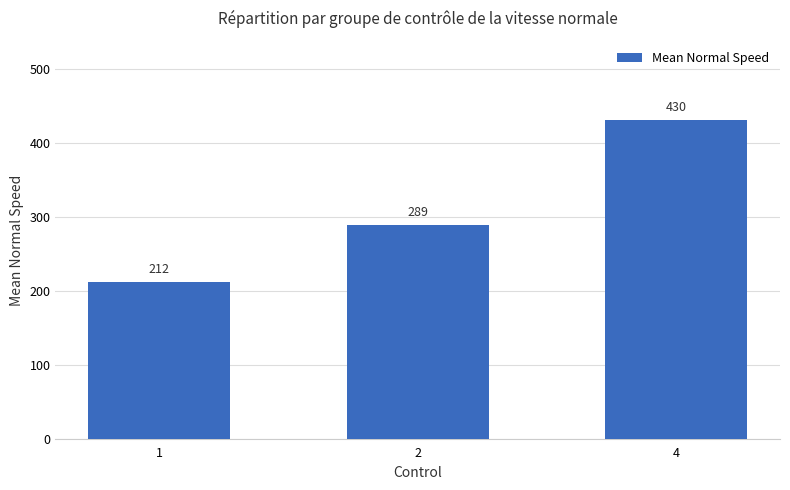

What is the change in value from 2 to 4?

+141.1